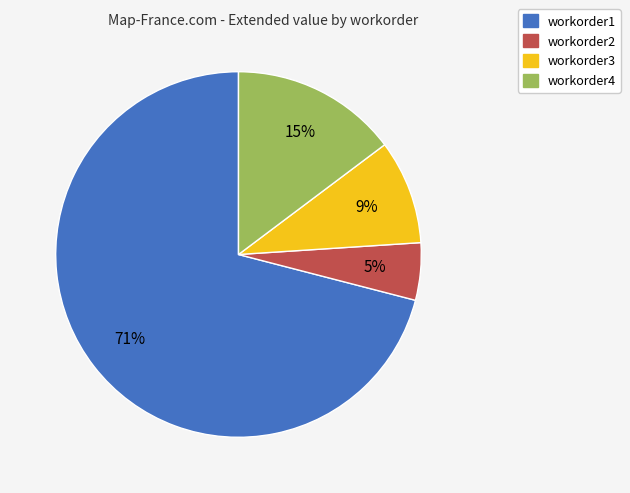

How many slices are in this pie chart?

4